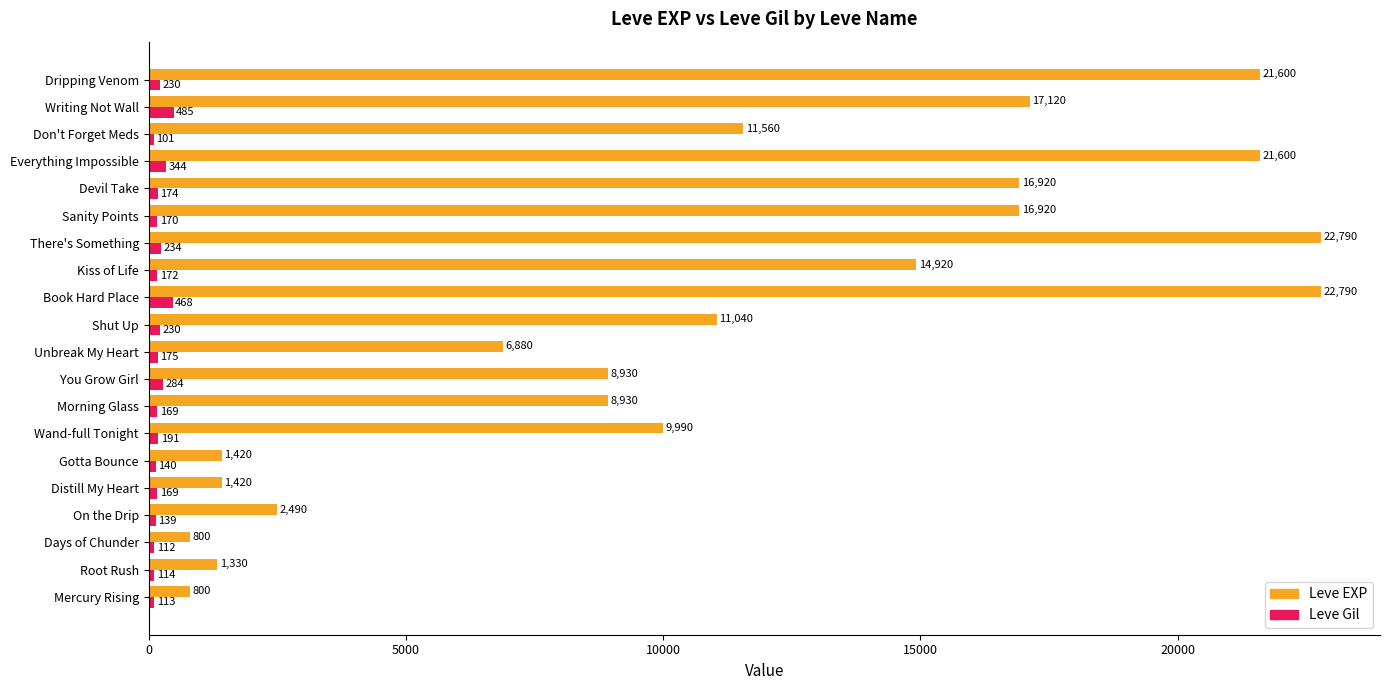

Rank the series at Gotta Bounce from lowest to highest value.

Leve Gil, Leve EXP